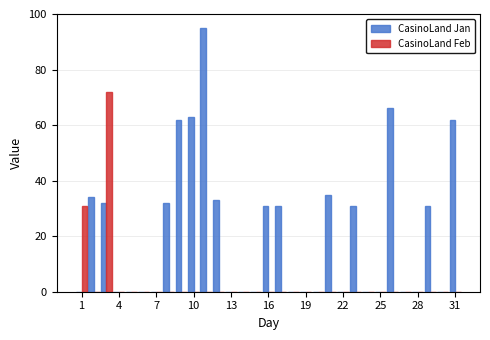

What is the sum of all CasinoLand Feb values?

103